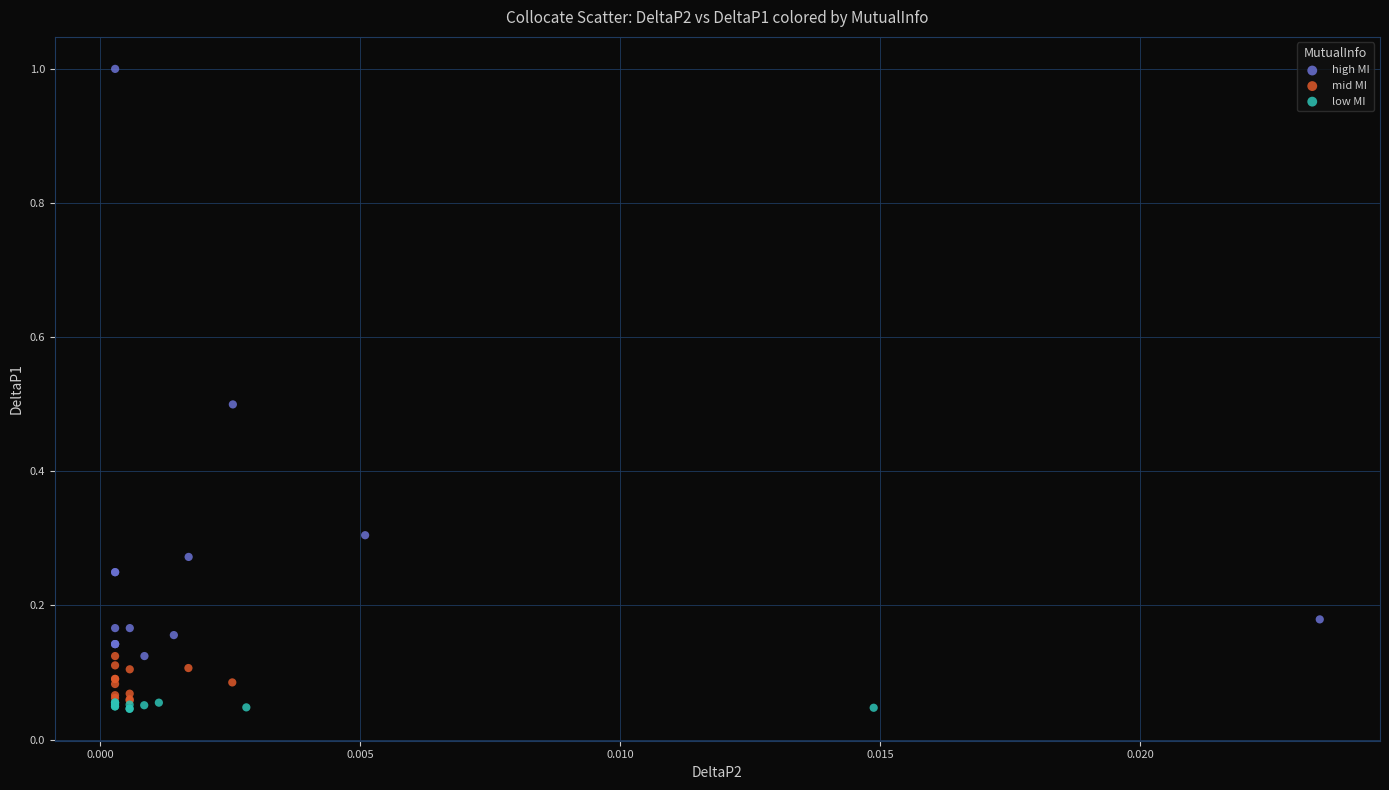

Which series has the widest spread of Y values?

high MI